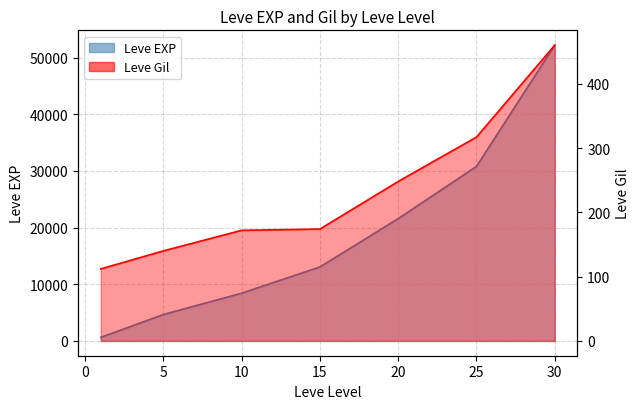

Rank the series by their average value, from highest to lowest.

Leve EXP, Leve Gil